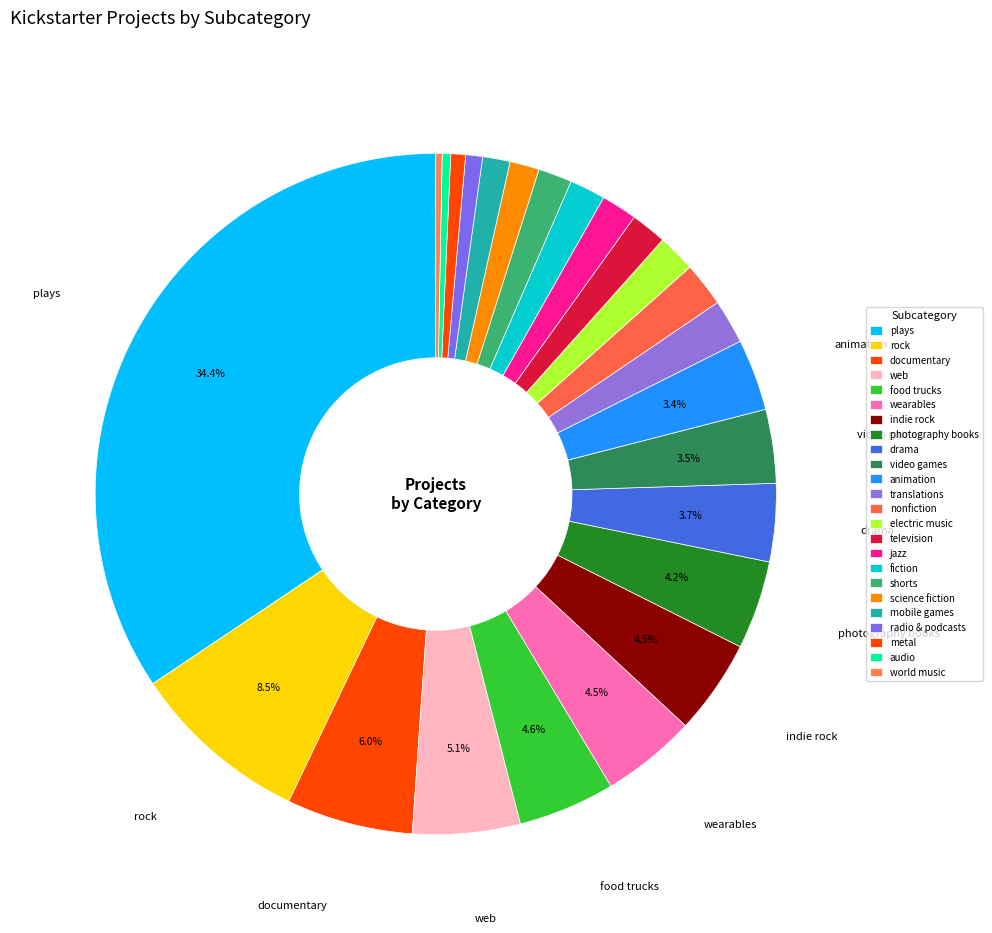

Count the number of slices in the pie.

24